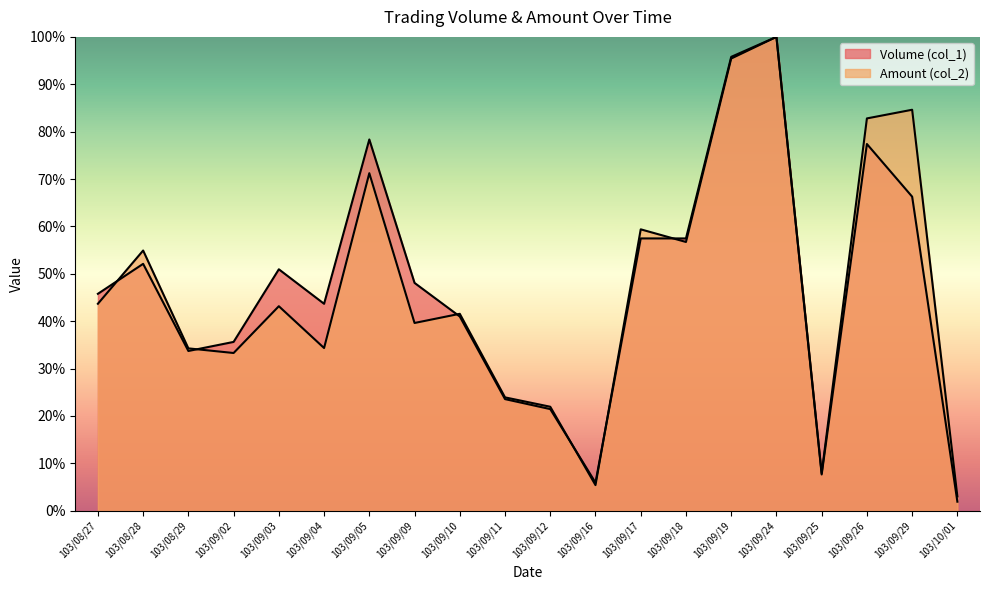

The value of Amount (col_2) at 103/10/01 is 3.0. True or false?

True